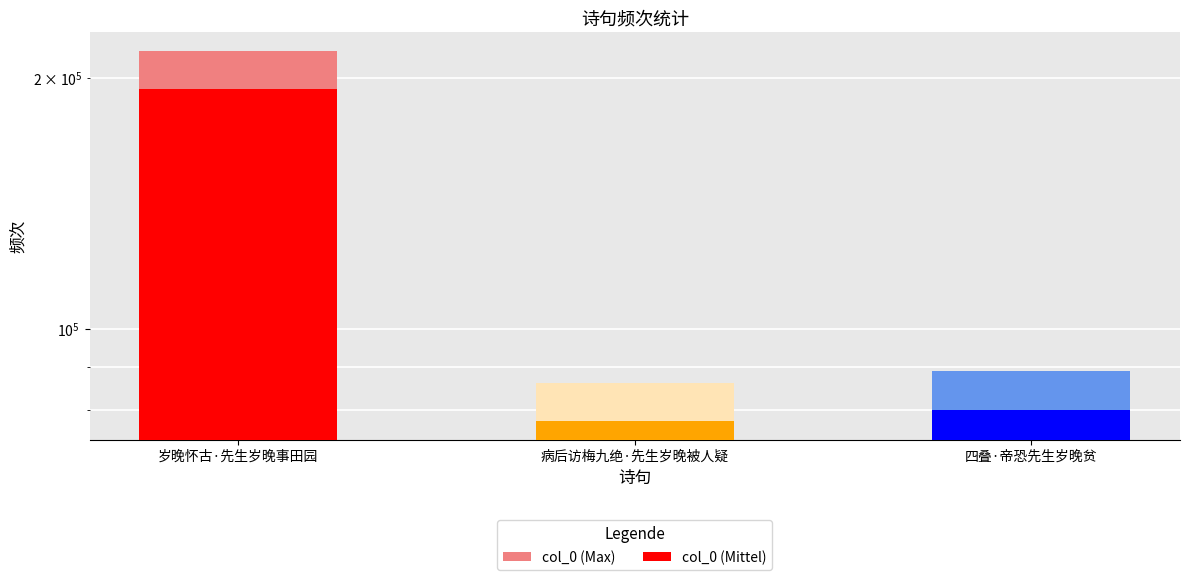

What is the value of the col_0 (Max) bar at the 2nd from the left?

86127.0